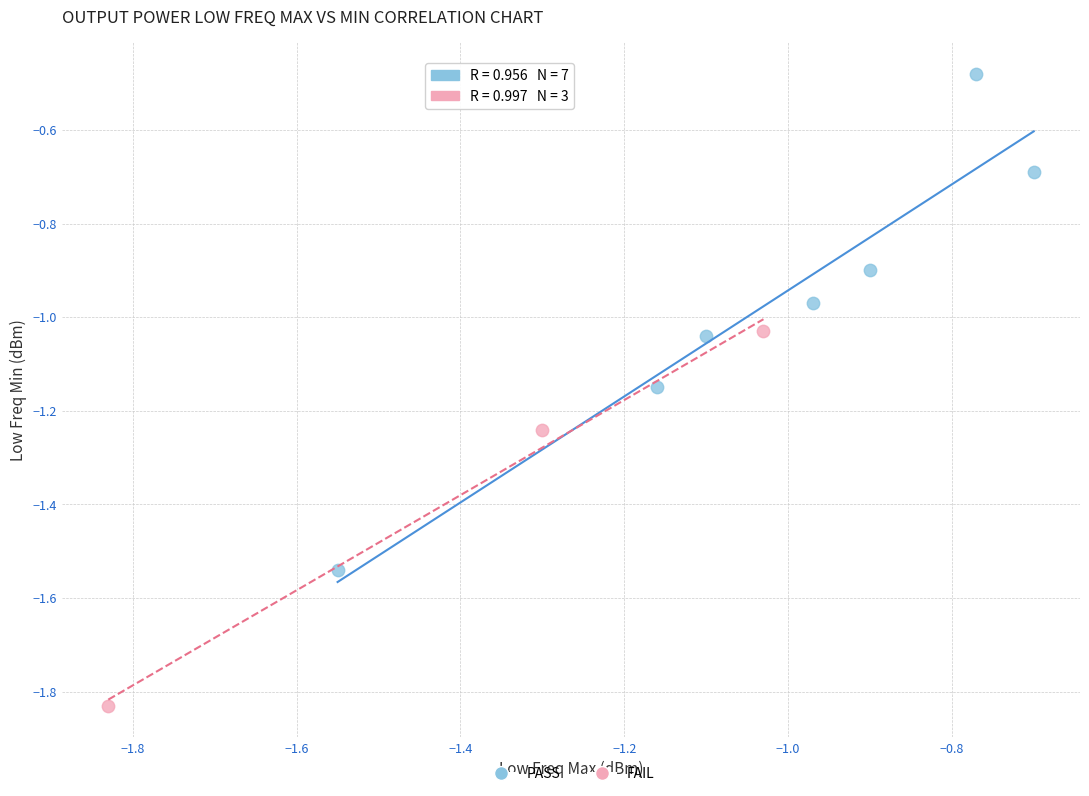

Which series reaches the minimum Y coordinate?

FAIL